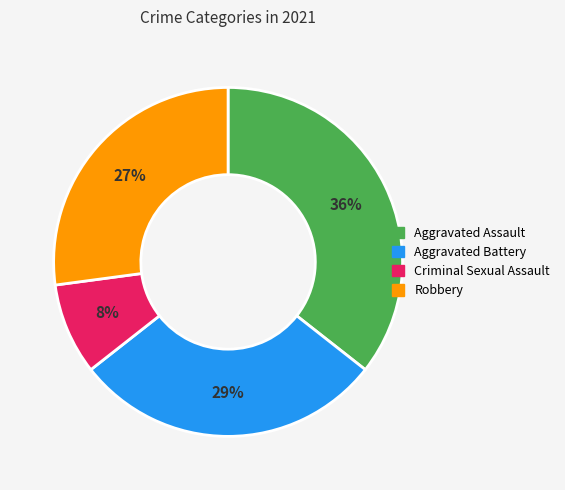

The Criminal Sexual Assault slice represents 8% of the pie. True or false?

True